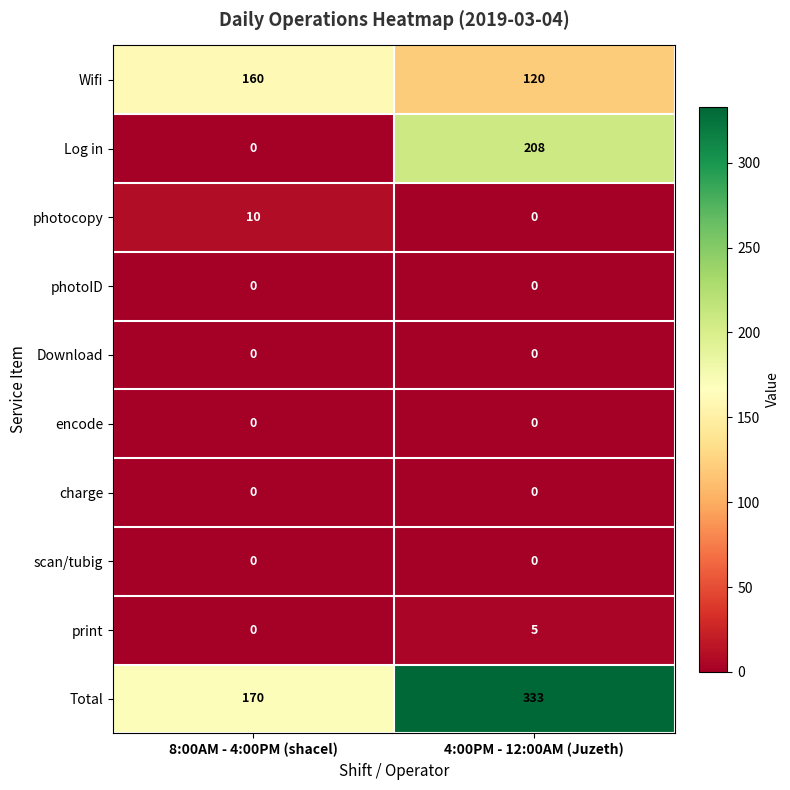

How many distinct data groups are displayed?

10